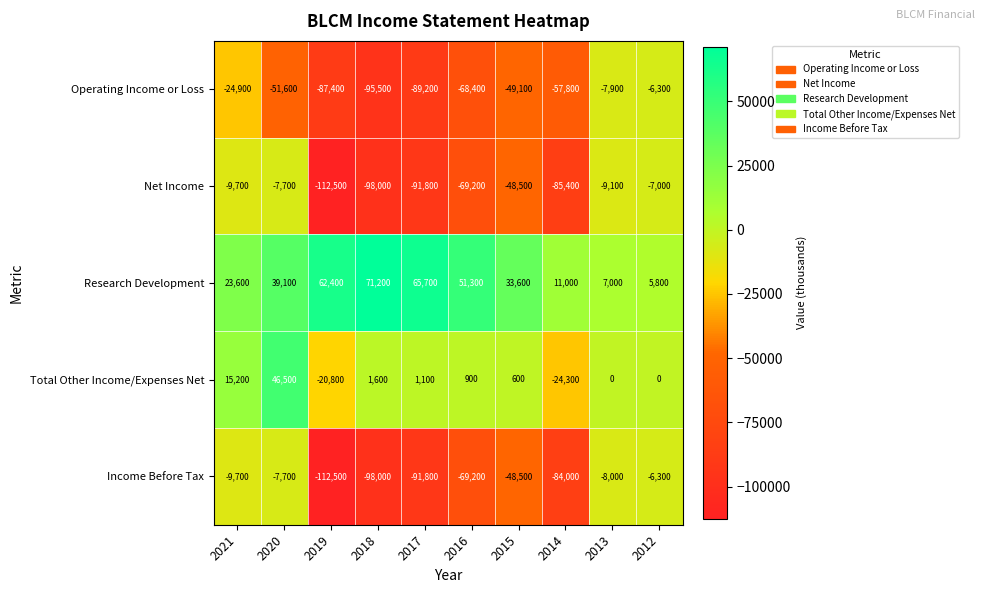

Which series has the largest total across all categories?

Research Development